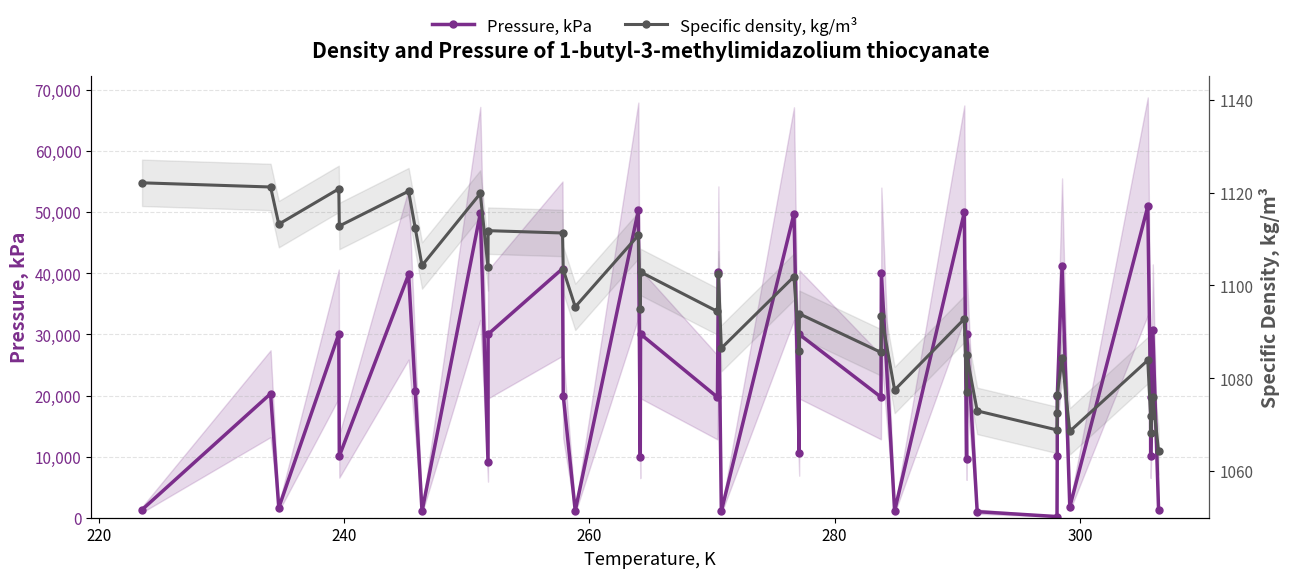

How many categories are shown in the chart?

40